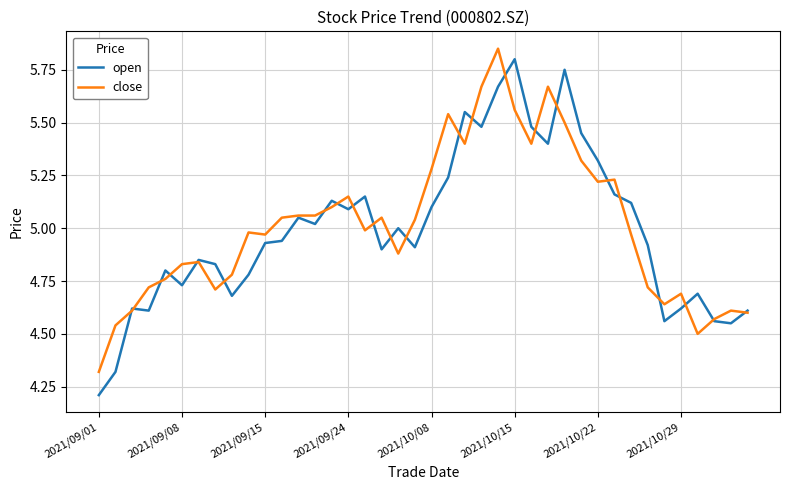

How many intersections are there between open and close?

23